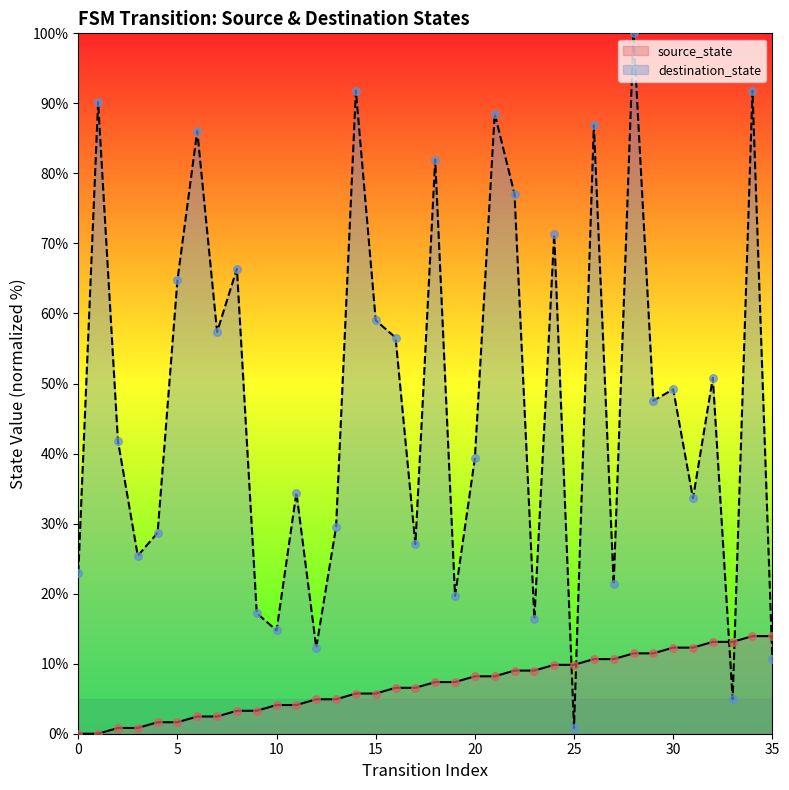

Which series has the largest total across all categories?

destination_state